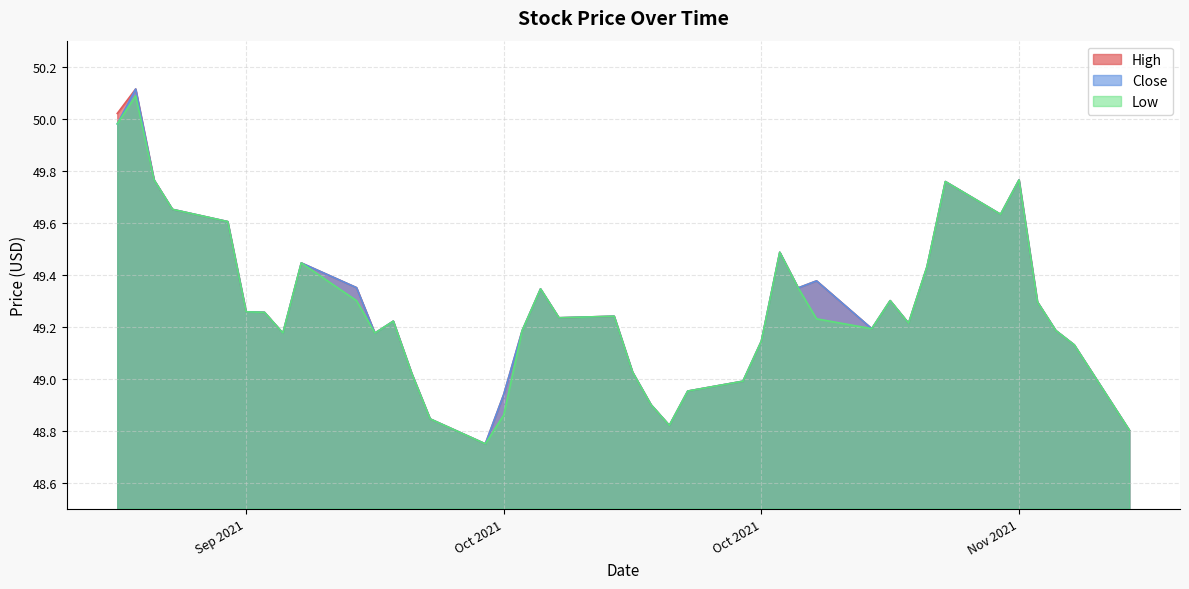

The High series shows 78.7 at 2021-09-21. True or false?

False